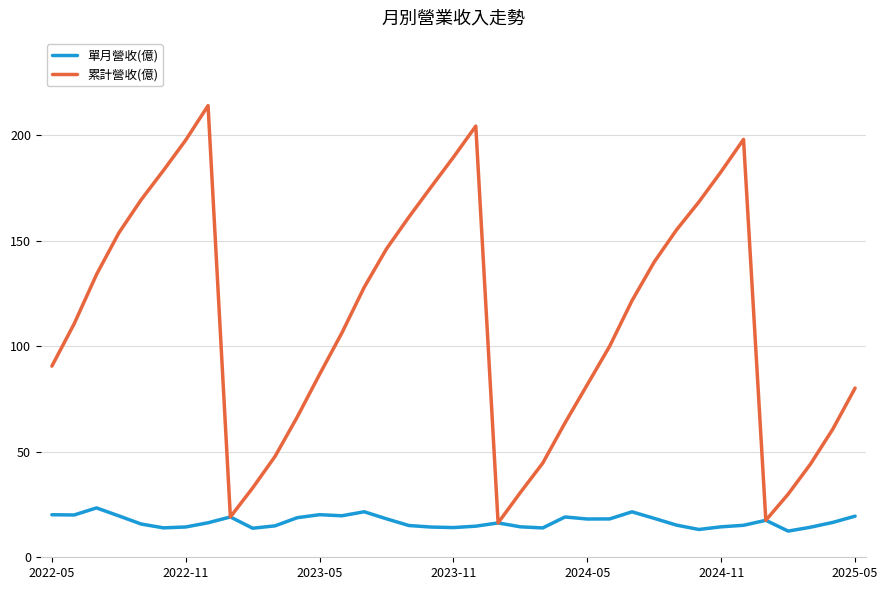

Rank the series by their average value, from highest to lowest.

累計營收(億), 單月營收(億)